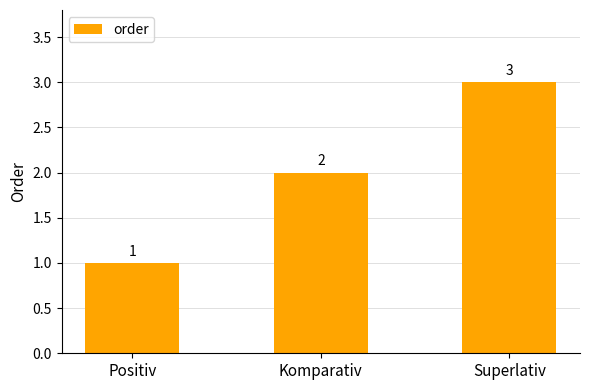

Does the chart contain stacked bars?

No